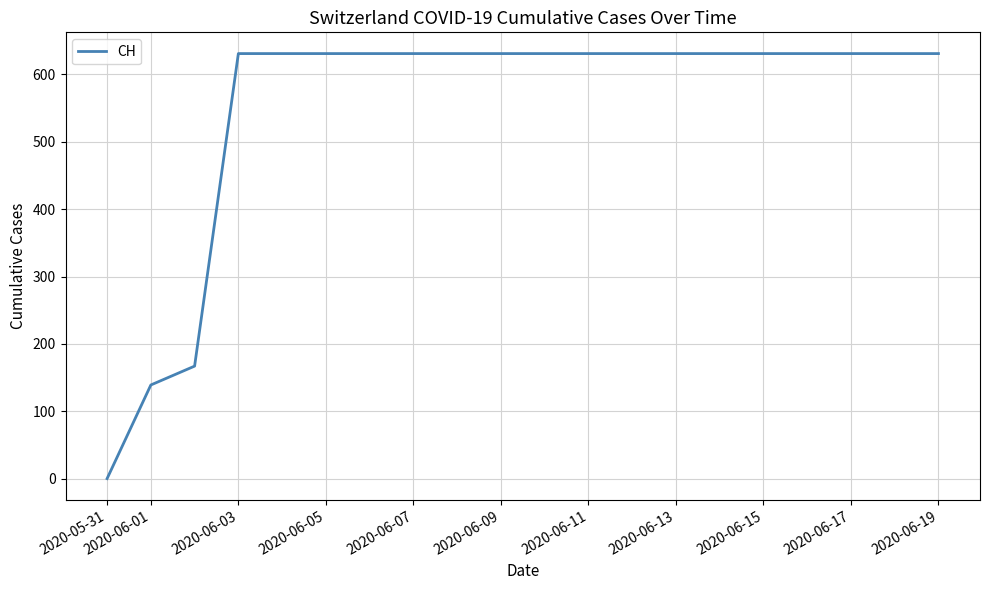

What is the difference between the maximum and minimum values?

631